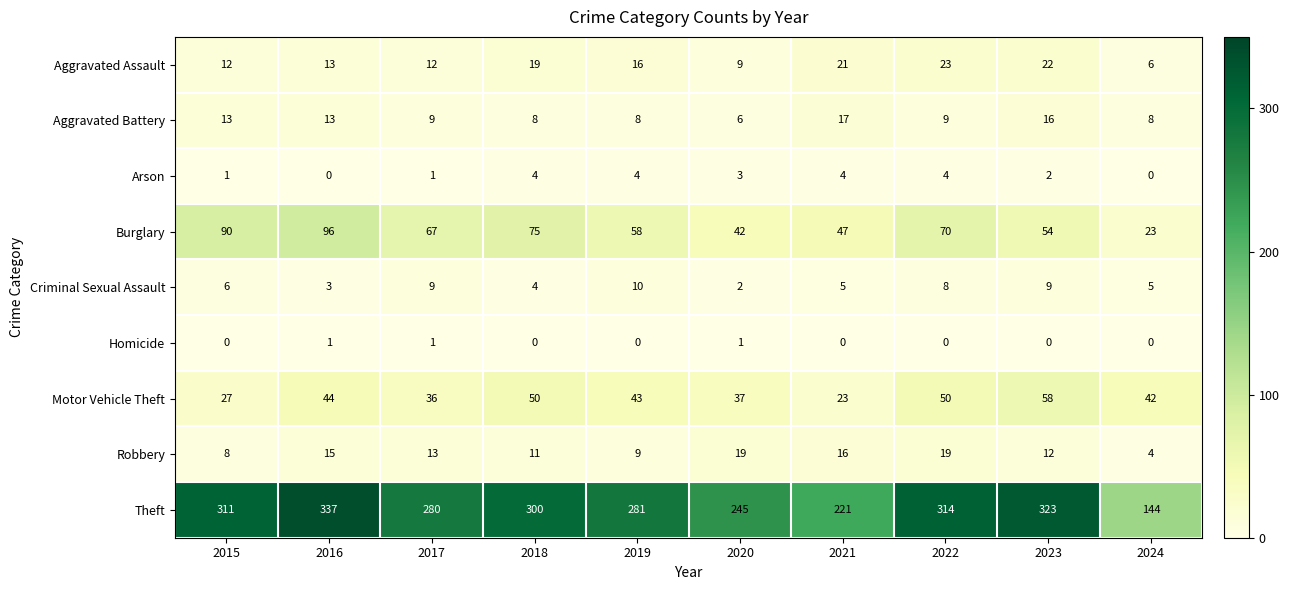

What is the sum of the Criminal Sexual Assault values at 2017 and 2024?

14